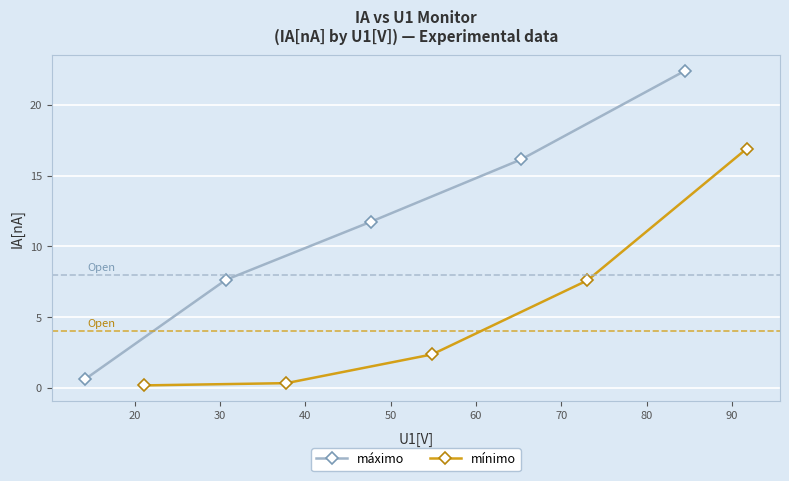

What is the value of the máximo point at the 1st from the left?

0.6